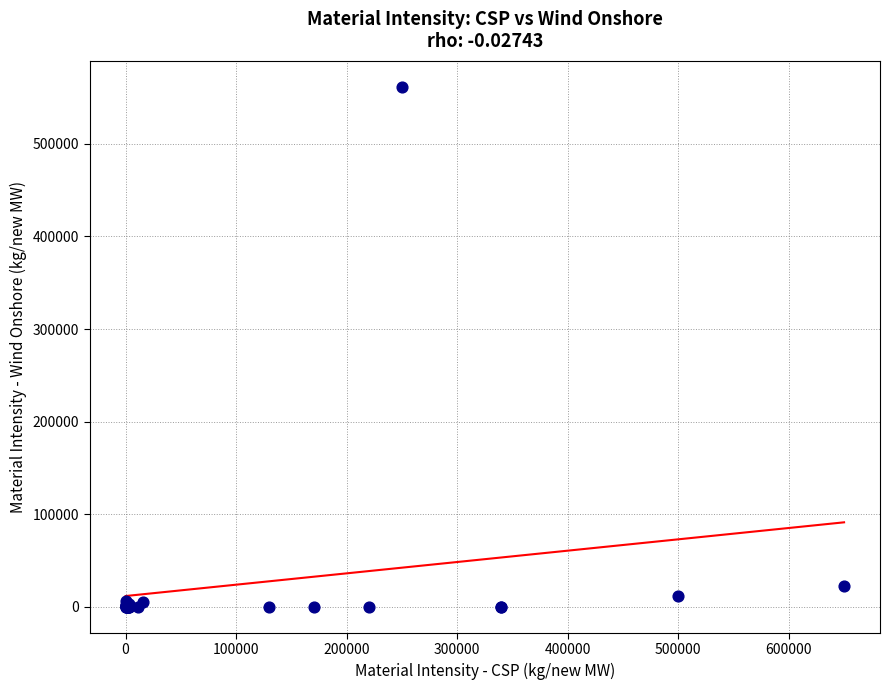

What Y value in the scatter plot is closest to 280800?

22000.0